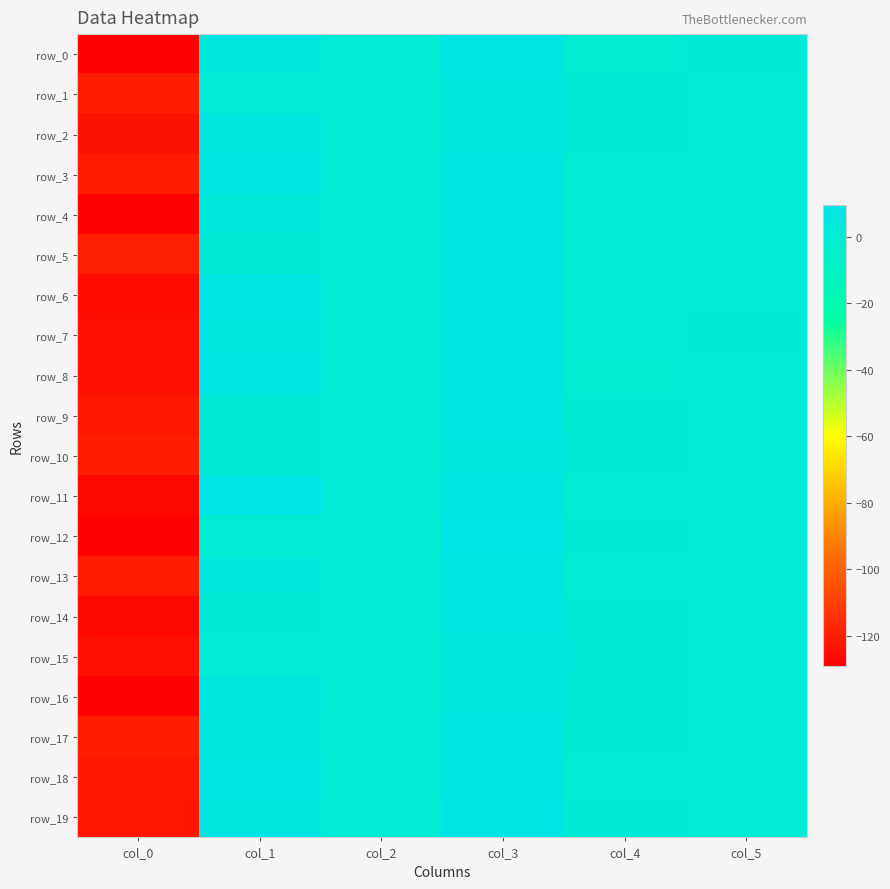

Read the row_3 value at col_4.

0.2